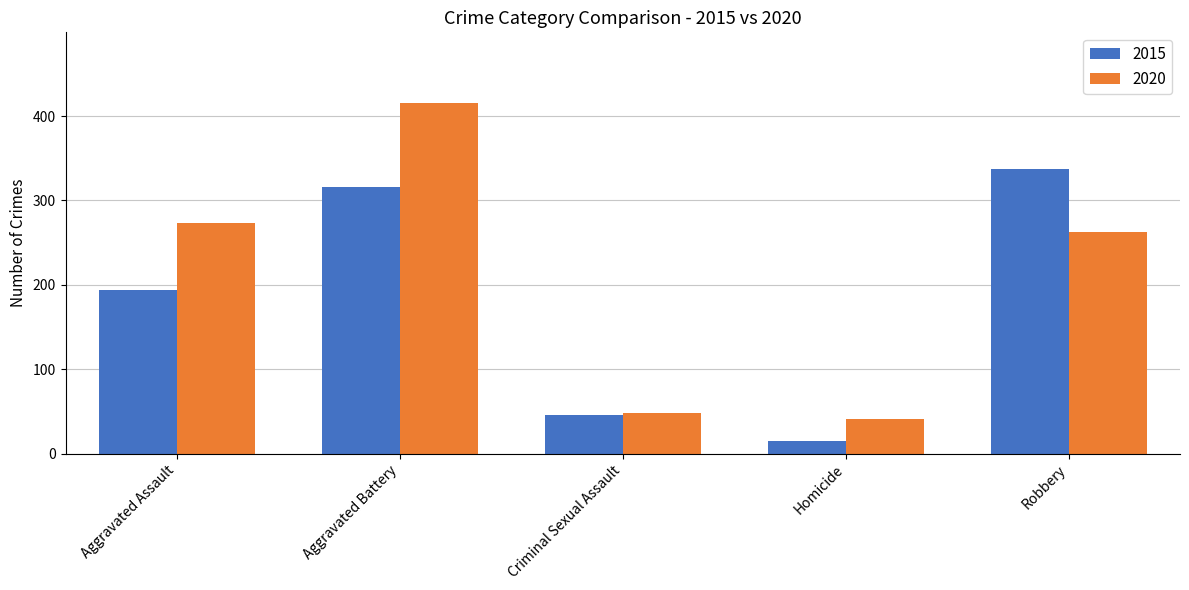

At Aggravated Assault, list the series in order from smallest to largest.

2015, 2020